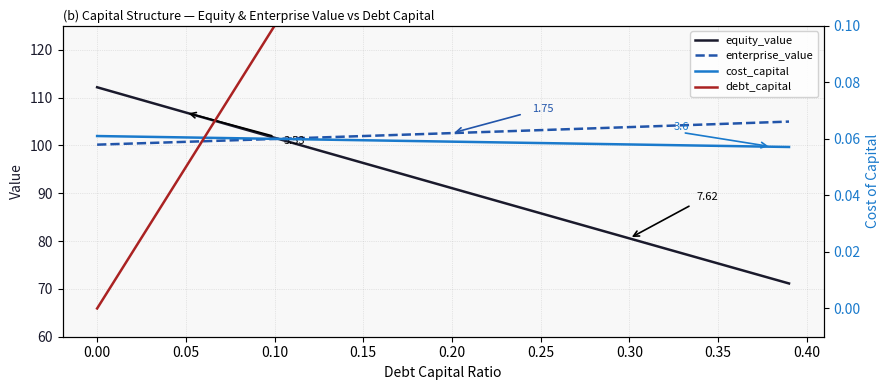

Reading left to right, extract all data points from this chart.

equity_value: 112.2	111.1	110.0	109.0	107.9	106.9	105.8	104.8	103.7	102.6	101.6	100.5	99.5	98.4	97.4	96.3	95.3	94.2	93.2	92.1	91.1	90.0	89.0	87.9	86.9	85.8	84.8	83.7	82.7	81.6	80.6	79.5	78.5	77.4	76.4	75.3	74.3	73.2	72.2	71.1
enterprise_value: 100.2	100.3	100.4	100.5	100.6	100.7	100.9	101.0	101.1	101.2	101.3	101.5	101.6	101.7	101.8	102.0	102.1	102.2	102.3	102.4	102.6	102.7	102.8	102.9	103.1	103.2	103.3	103.4	103.6	103.7	103.8	104.0	104.1	104.2	104.3	104.5	104.6	104.7	104.8	105.0
cost_capital: 0.1	0.1	0.1	0.1	0.1	0.1	0.1	0.1	0.1	0.1	0.1	0.1	0.1	0.1	0.1	0.1	0.1	0.1	0.1	0.1	0.1	0.1	0.1	0.1	0.1	0.1	0.1	0.1	0.1	0.1	0.1	0.1	0.1	0.1	0.1	0.1	0.1	0.1	0.1	0.1
debt_capital: 0.0	0.0	0.0	0.0	0.0	0.1	0.1	0.1	0.1	0.1	0.1	0.1	0.1	0.1	0.1	0.1	0.2	0.2	0.2	0.2	0.2	0.2	0.2	0.2	0.2	0.2	0.3	0.3	0.3	0.3	0.3	0.3	0.3	0.3	0.3	0.3	0.4	0.4	0.4	0.4